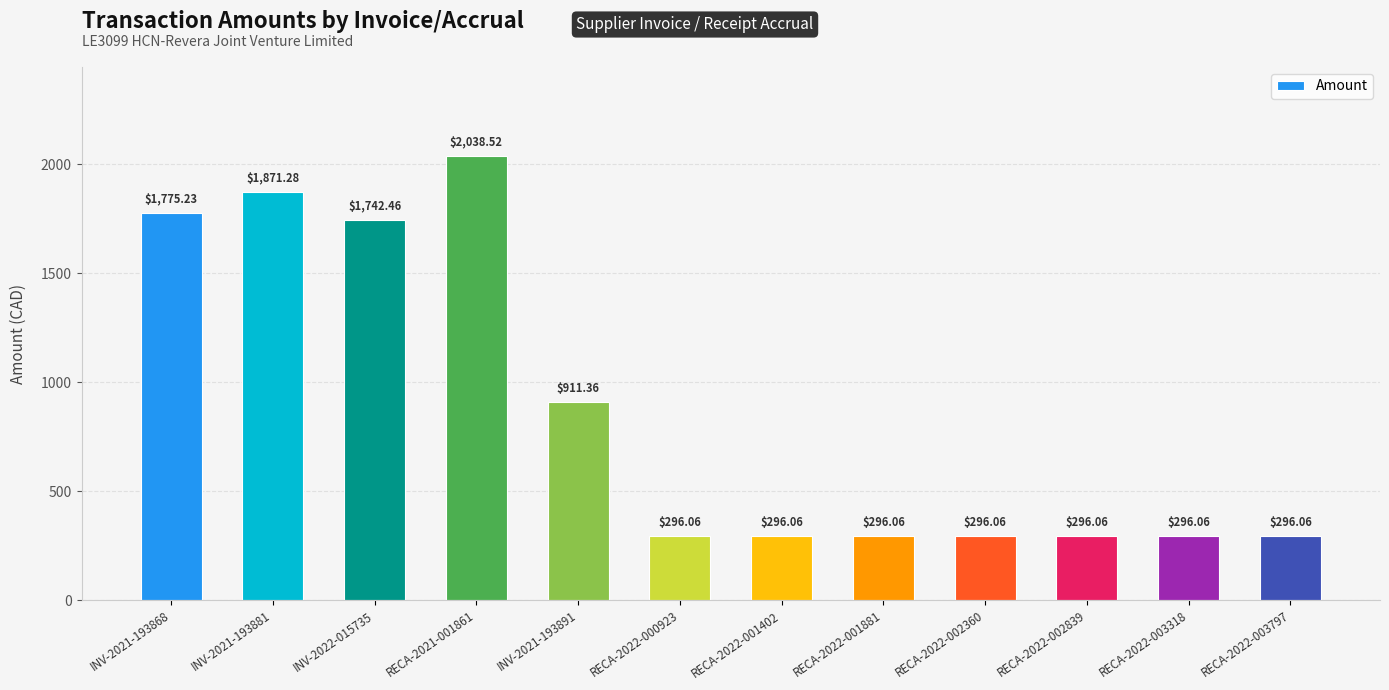

What is the ratio of the value at RECA-2022-003797 to the value at INV-2021-193868?

0.2